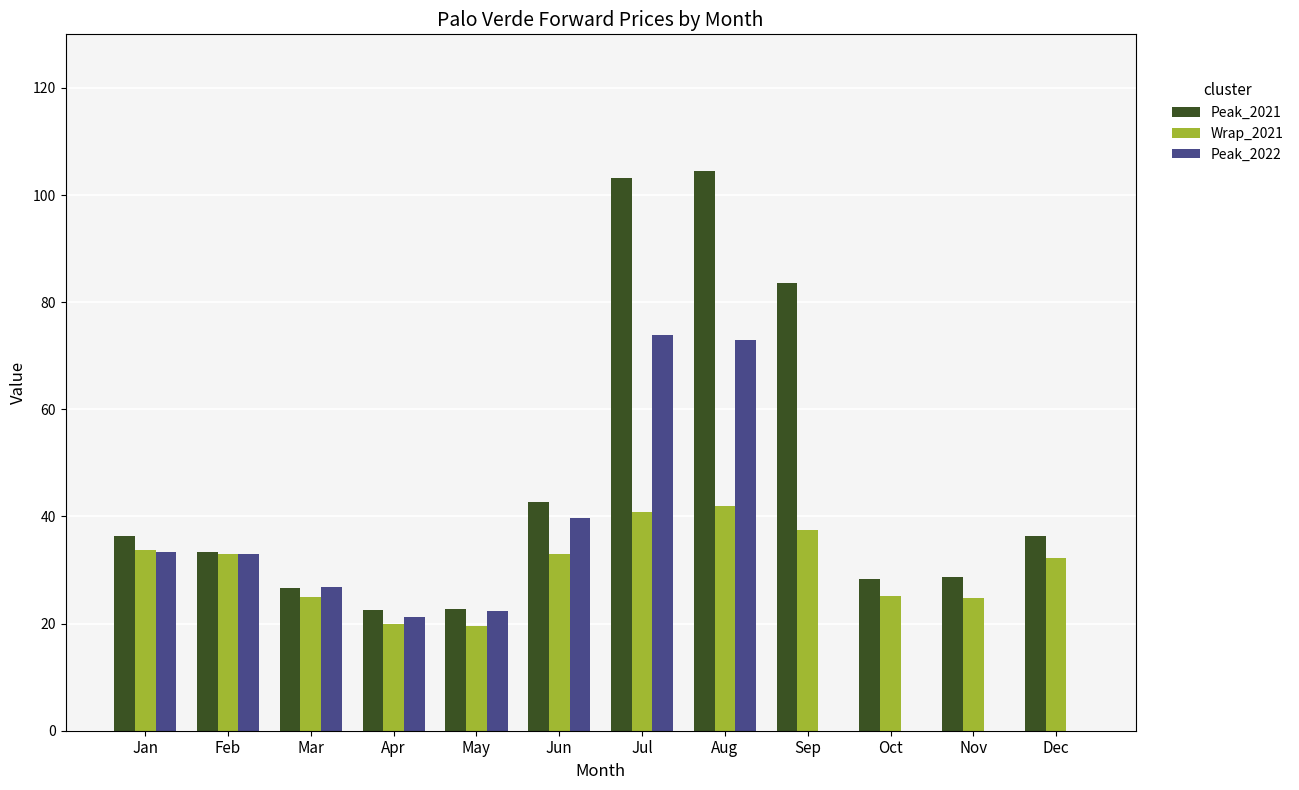

How many values in the Peak_2021 series exceed 36?

6